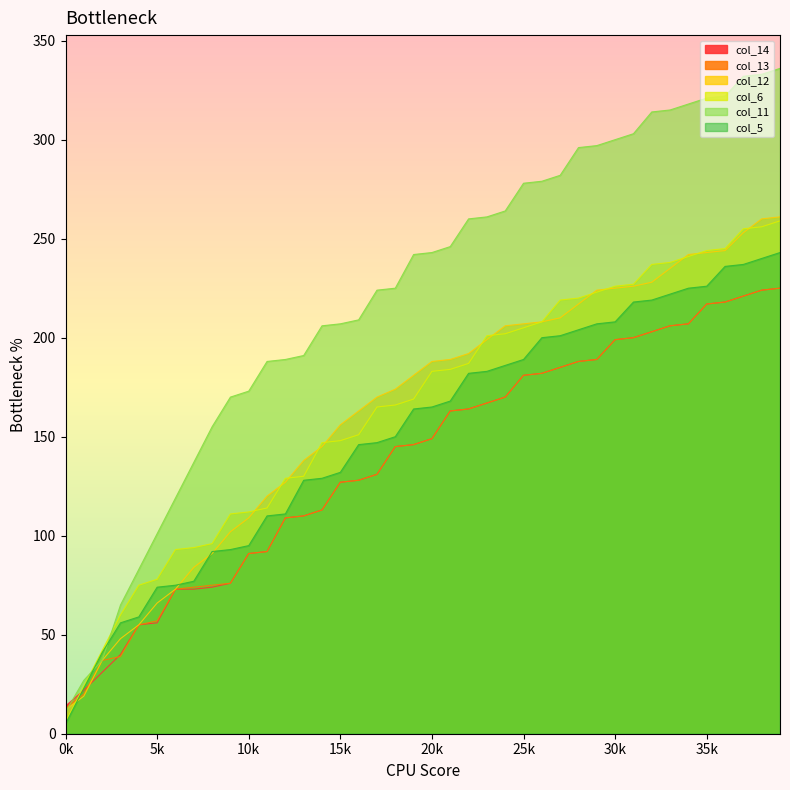

At which category is the sum across all series the highest?

39